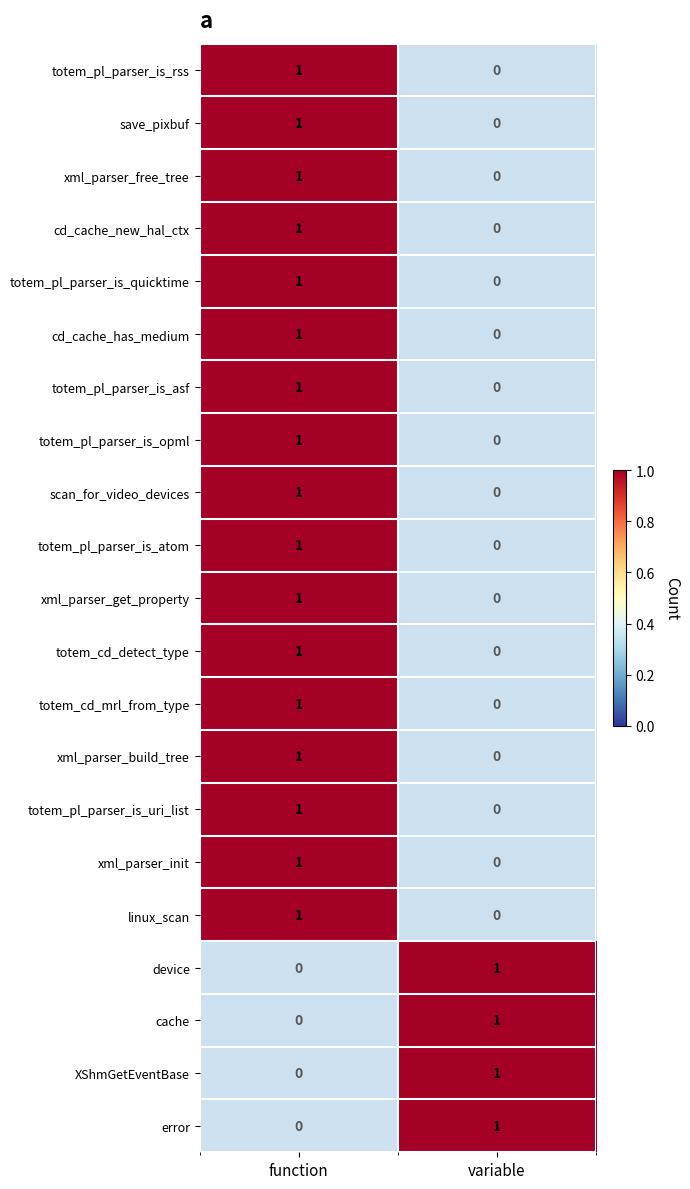

What is the spread (max minus min) of values at function?

1